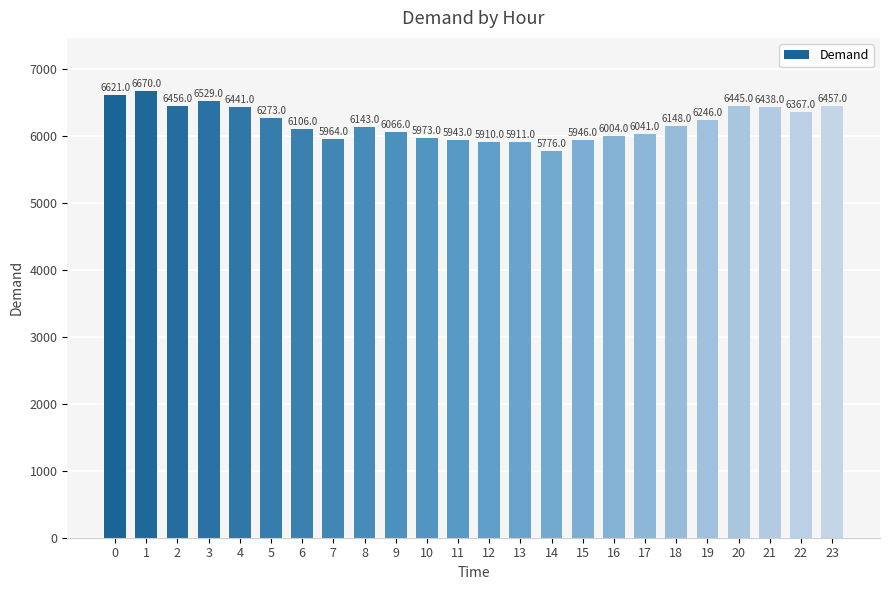

What is the value of the 5th bar from the left?

6441